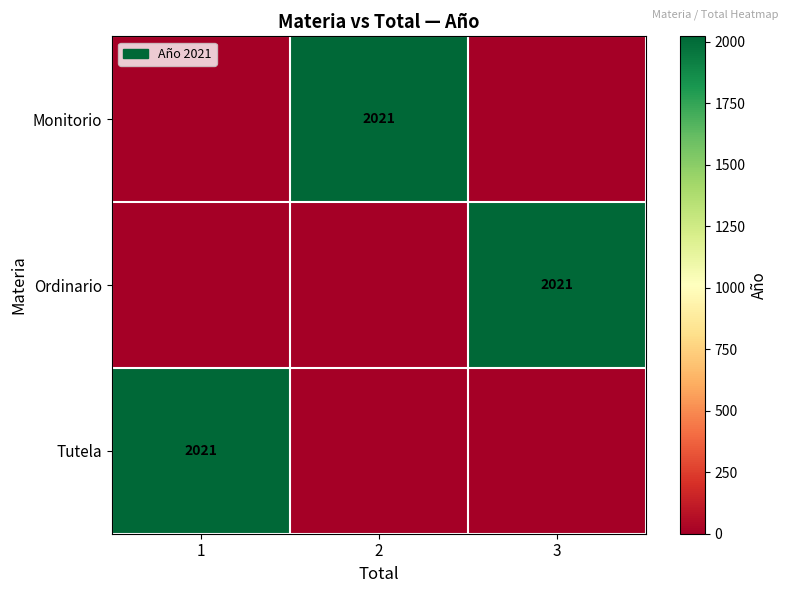

True or false: Ordinario has a value of 2021 at 3.

True